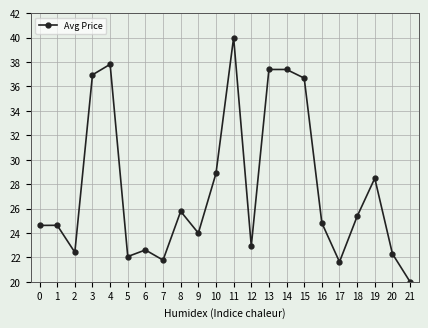

Reading left to right, transcribe all the data shown in this chart.

24.6	24.6	22.4	36.9	37.8	22.1	22.6	21.8	25.8	24.0	28.9	40.0	22.9	37.4	37.4	36.7	24.8	21.6	25.4	28.5	22.3	20.0